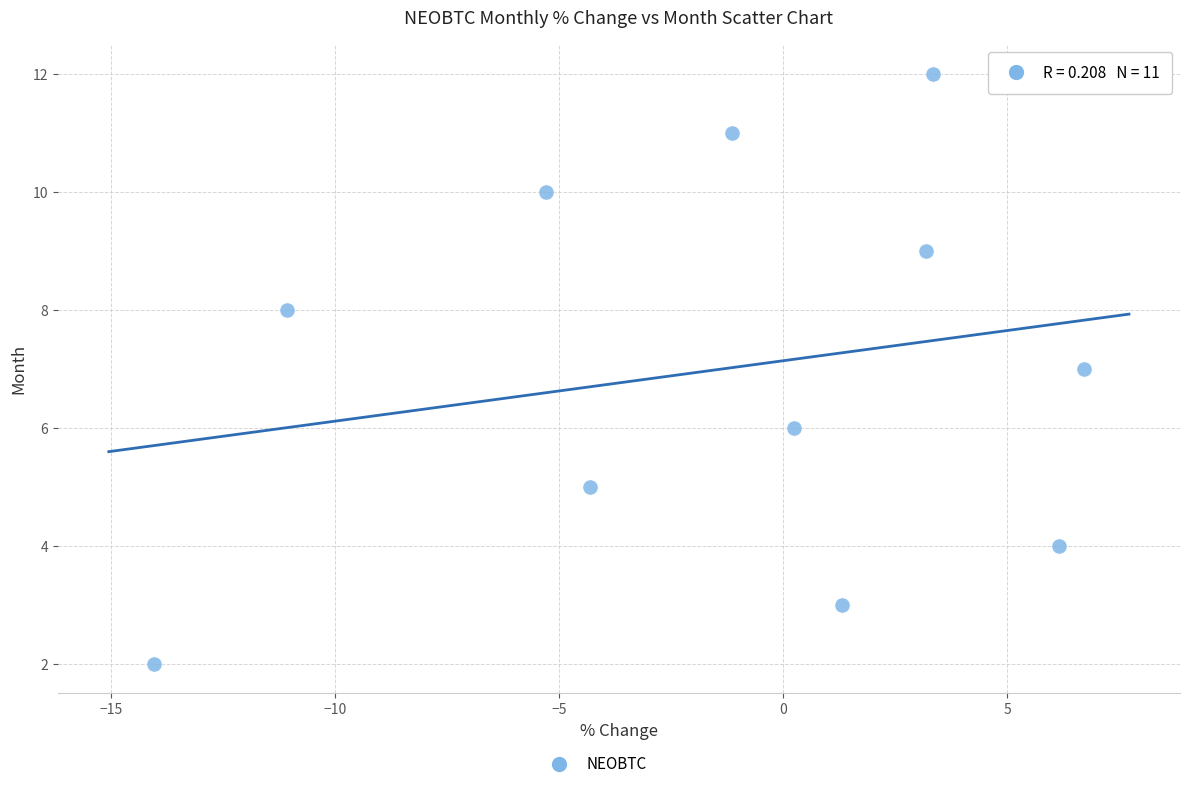

What is the average Y value?

7